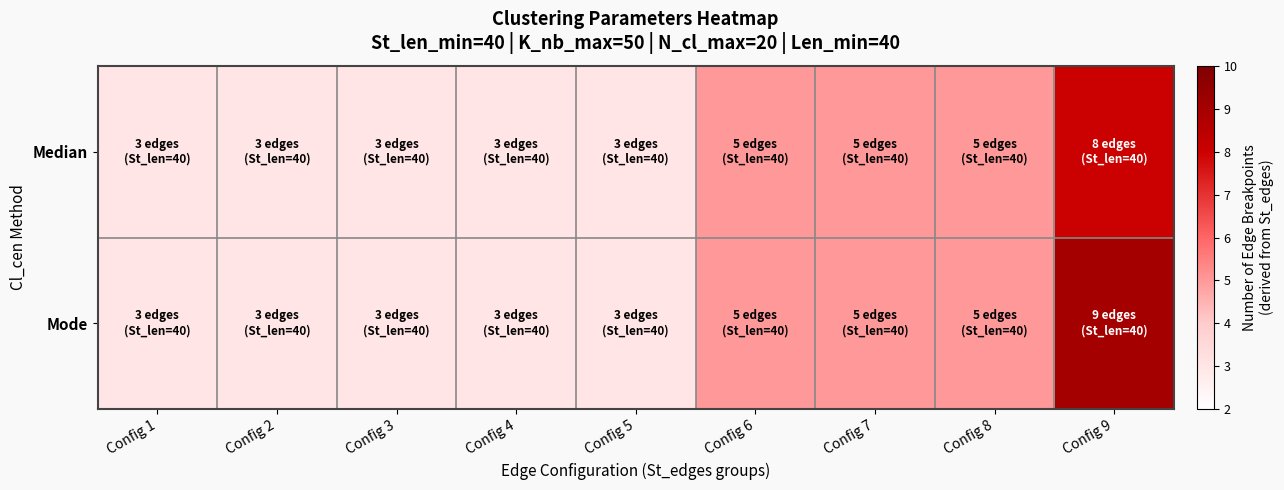

Reading right to left, what are all the values shown in this chart?

Median: Config 9=8	Config 8=5	Config 7=5	Config 6=5	Config 5=3	Config 4=3	Config 3=3	Config 2=3	Config 1=3
Mode: Config 9=9	Config 8=5	Config 7=5	Config 6=5	Config 5=3	Config 4=3	Config 3=3	Config 2=3	Config 1=3